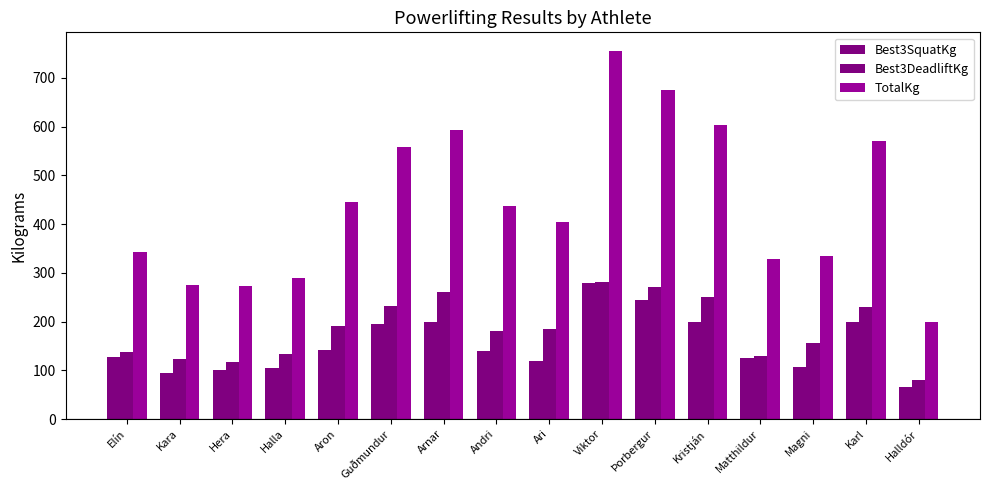

How many distinct data groups are displayed?

3